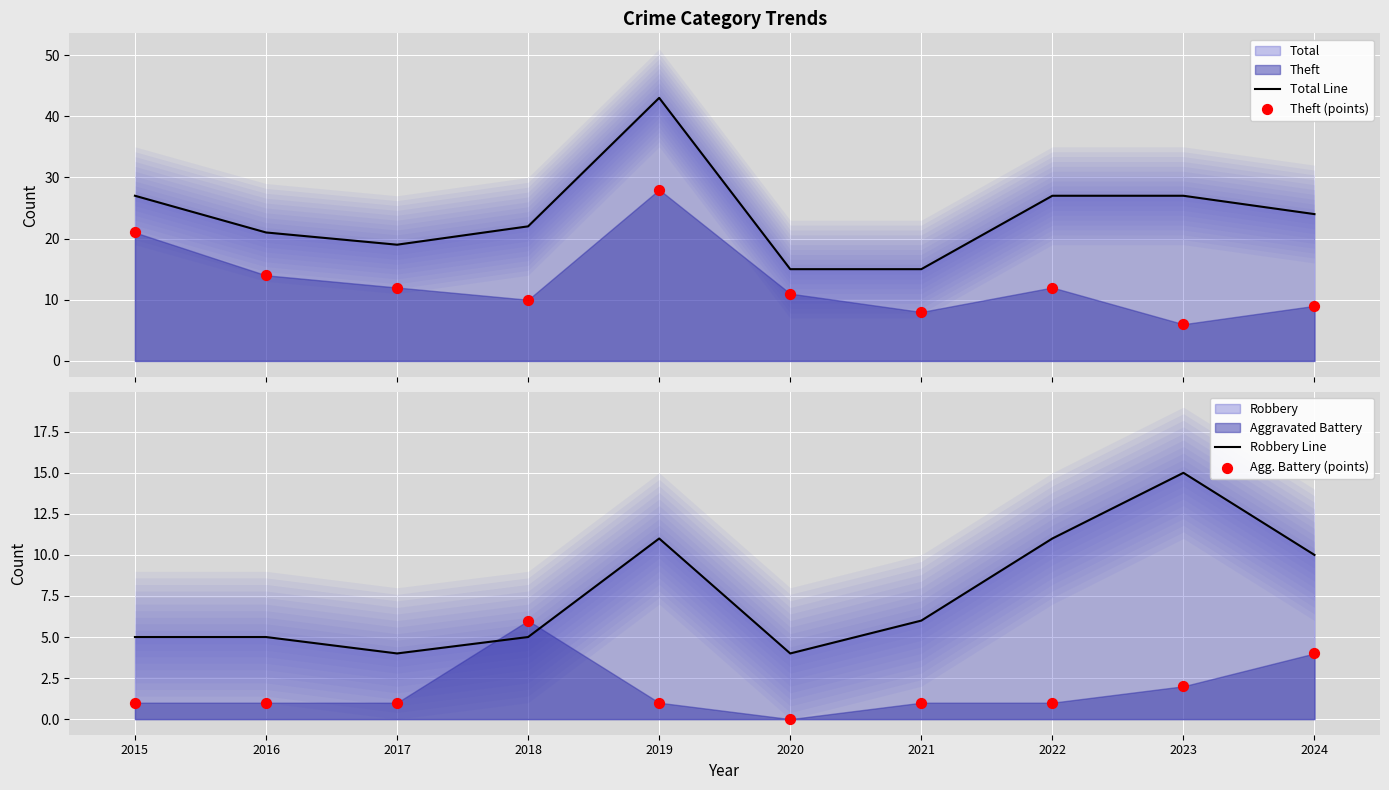

Which series contains the lowest Y value?

Agg. Battery (points)